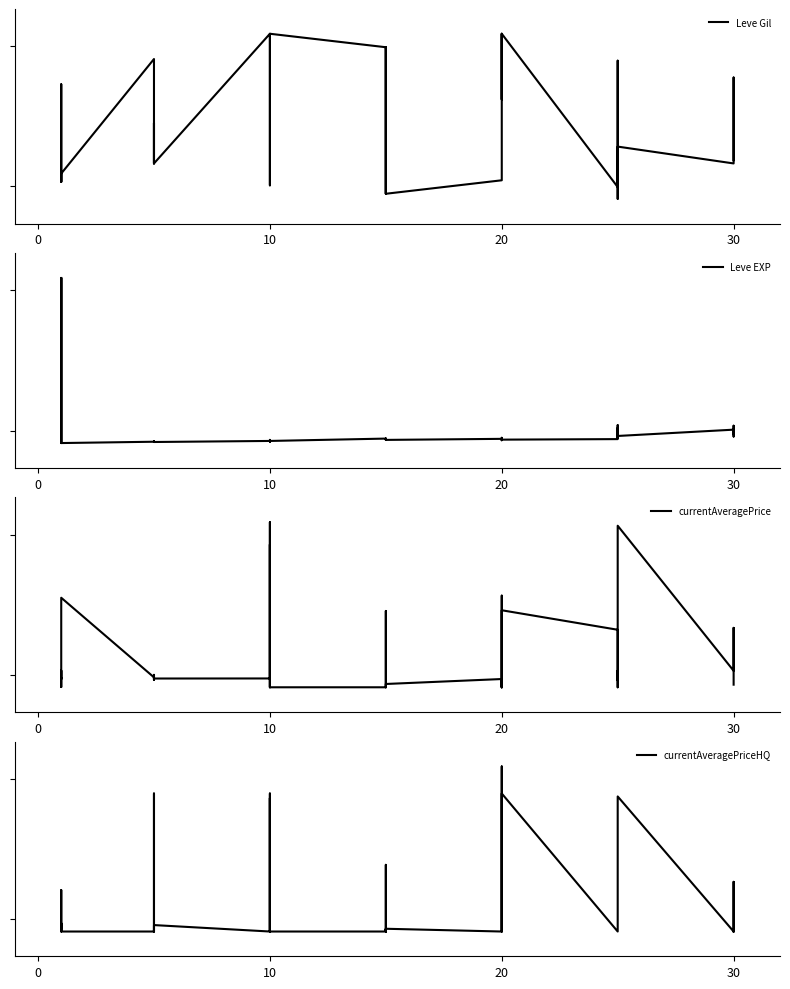

What is the difference between the second highest and minimum values in the currentAveragePrice series?

48938